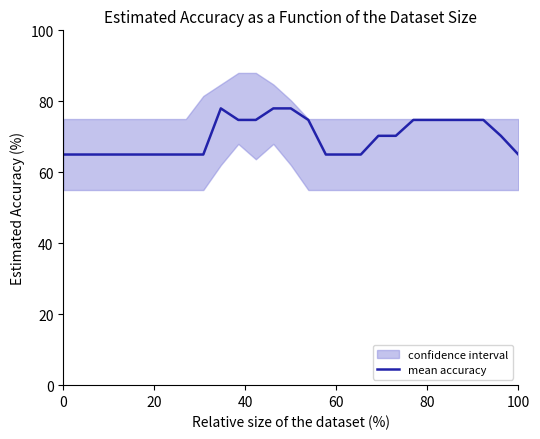

What is the lowest value of the mean accuracy series?

65.0